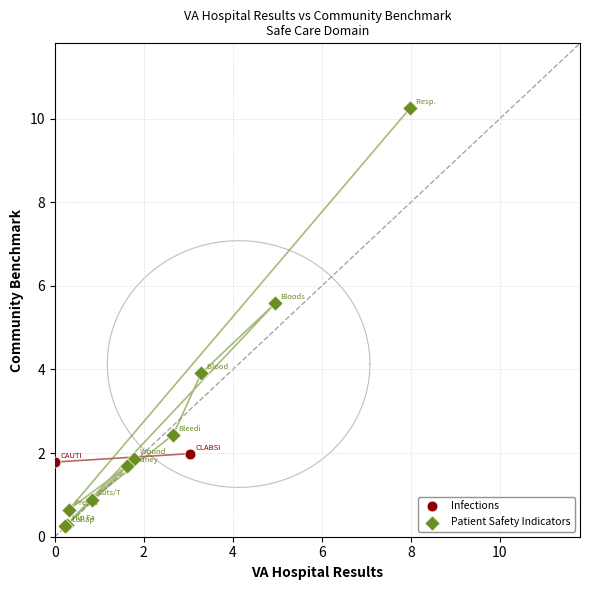

What are all the series names shown in the legend?

Infections, Patient Safety Indicators